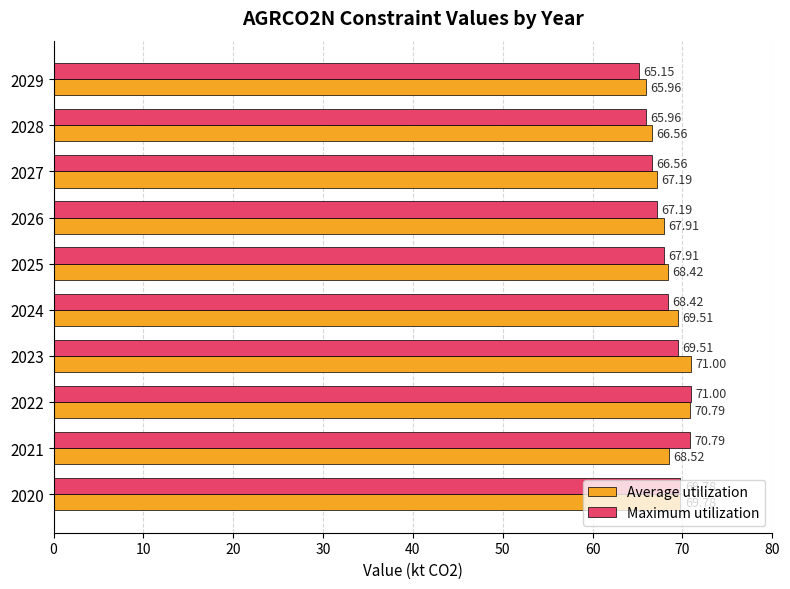

At which category does the chart reach its minimum across all series?

2029